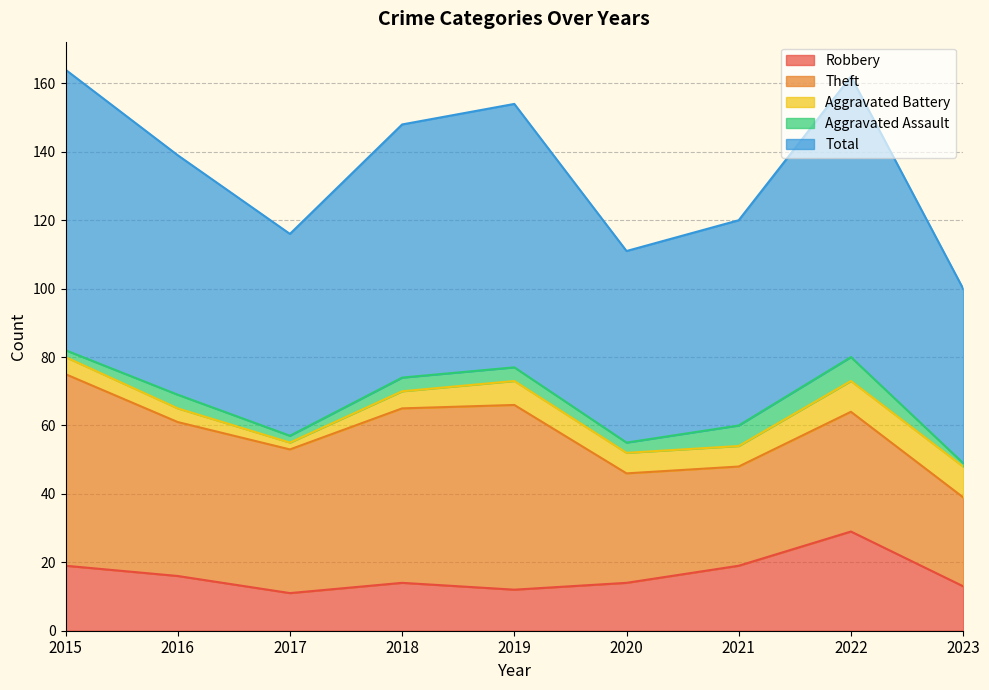

True or false: Total has a value of 129 at 2015.

False